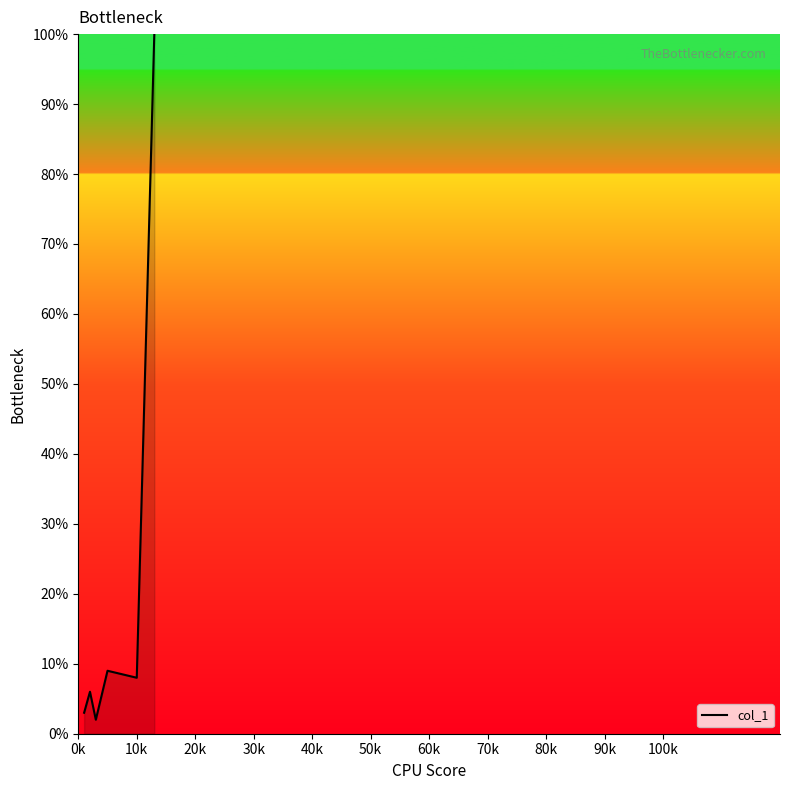

What is the greatest value displayed?

100